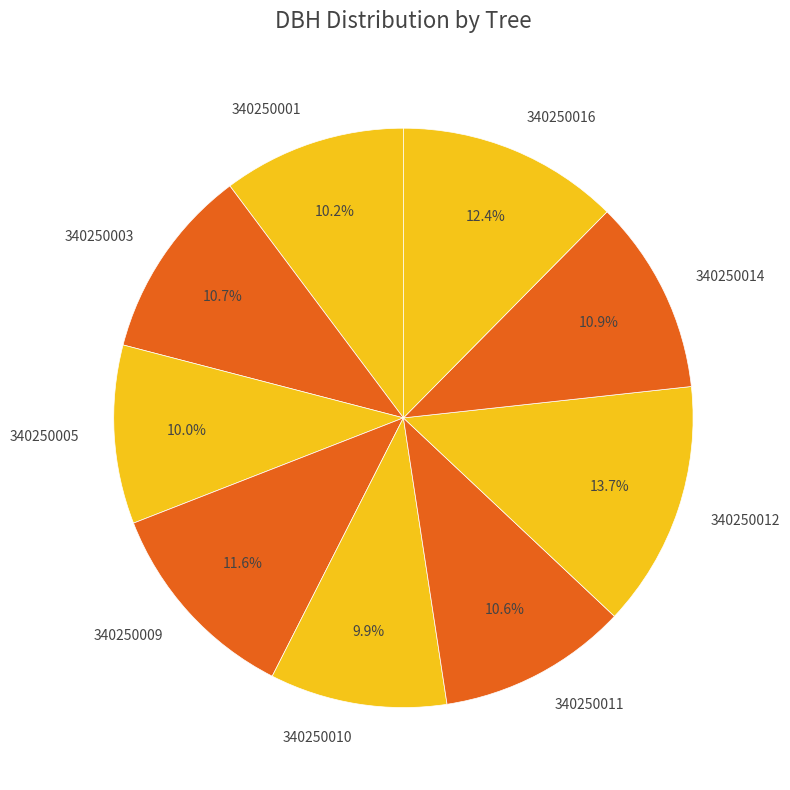

Which has a higher value, 340250005 or 340250014?

340250014